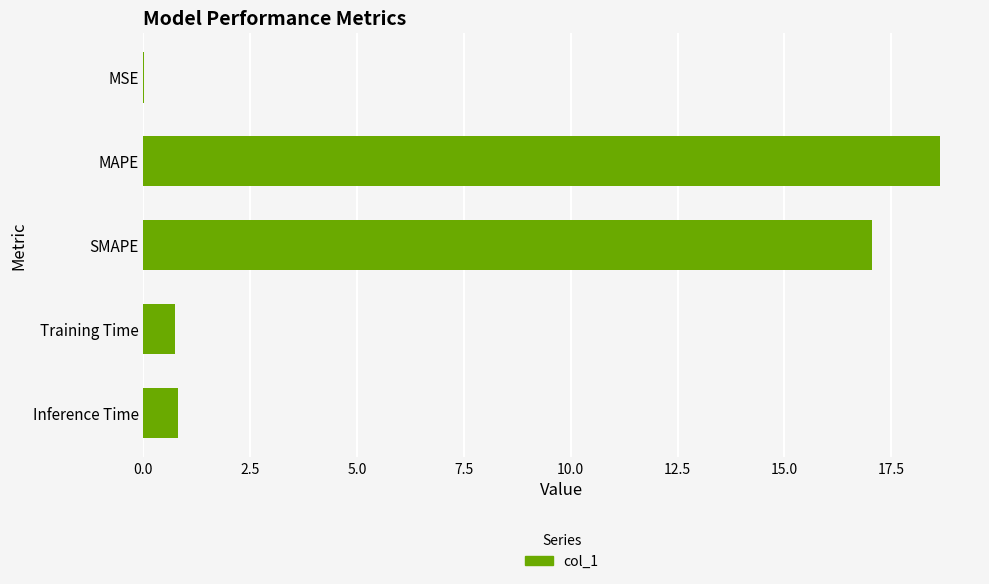

Between MAPE and Inference Time, which is larger?

MAPE